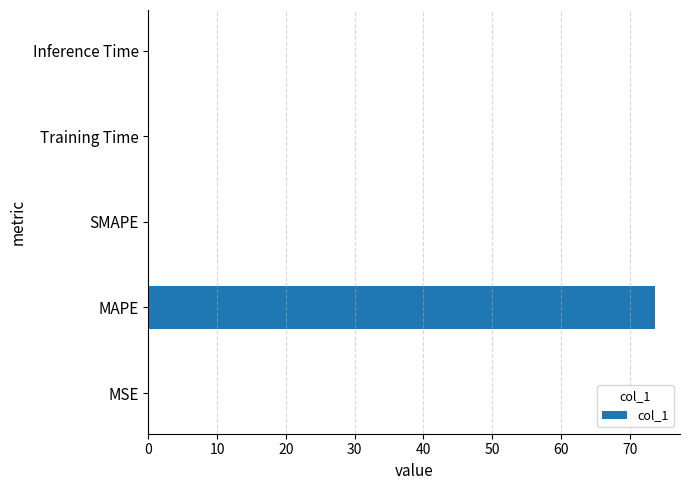

The value at SMAPE is 0.0. True or false?

True